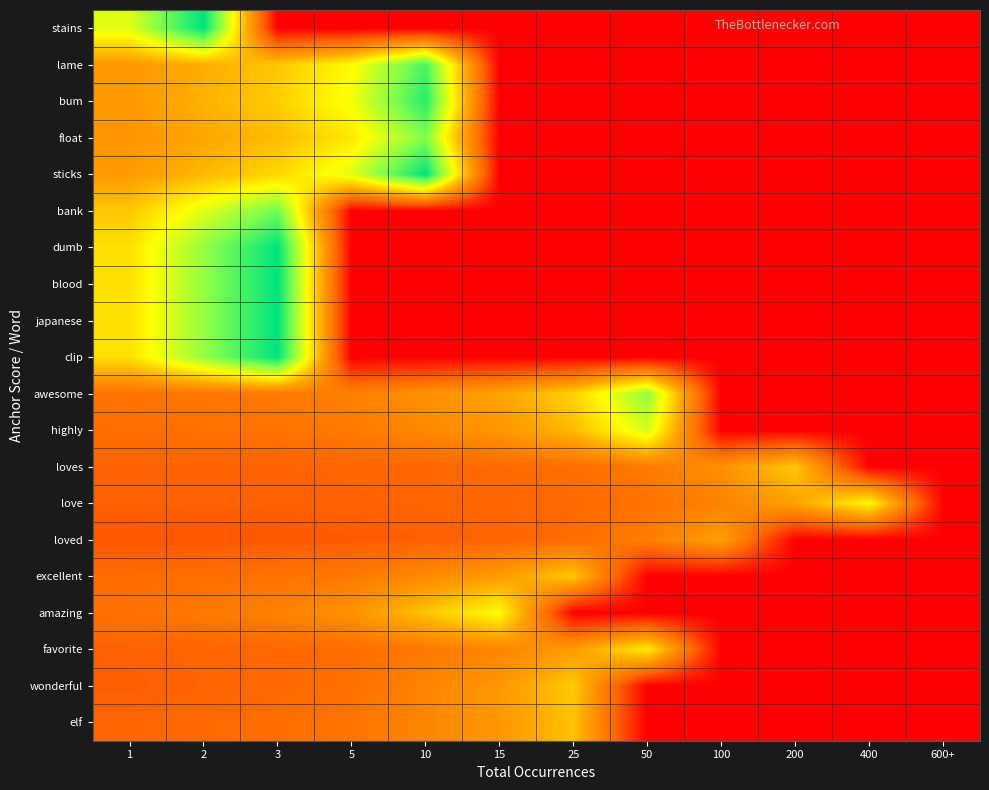

Count the number of data series in this chart.

20